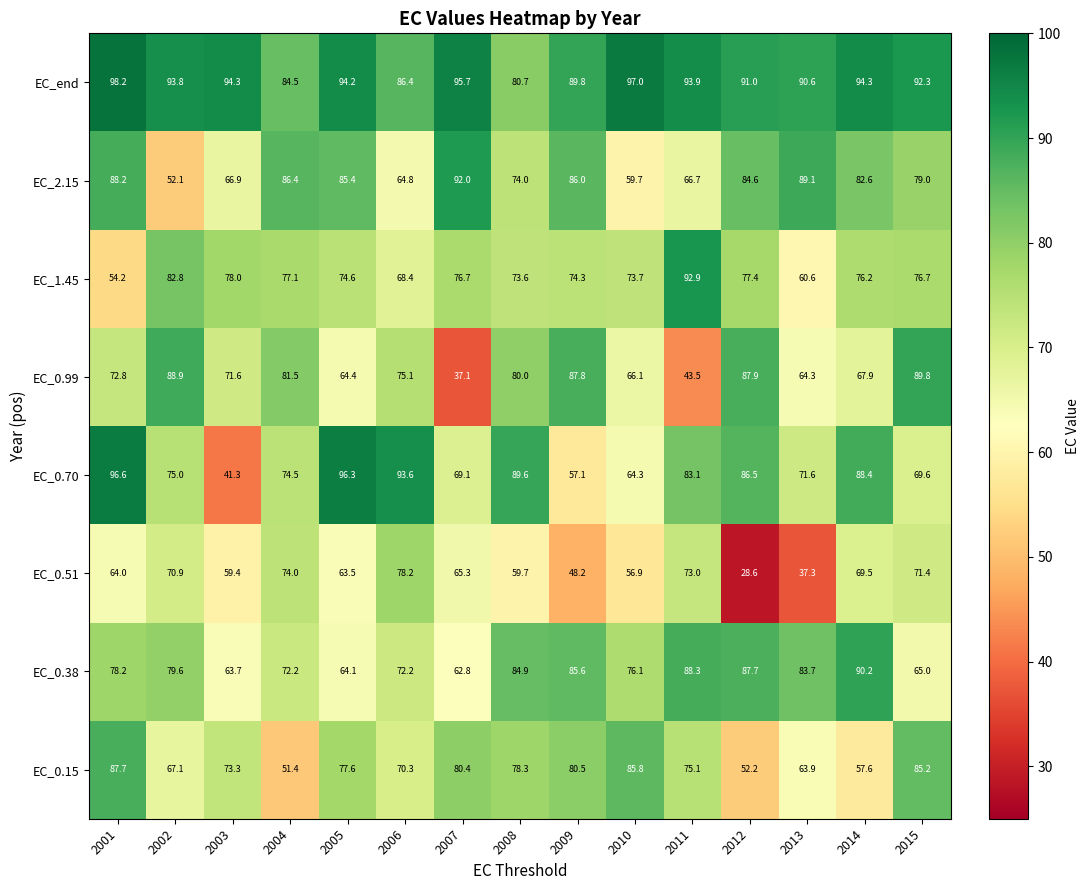

At which label is EC_end closest to 89?

2009